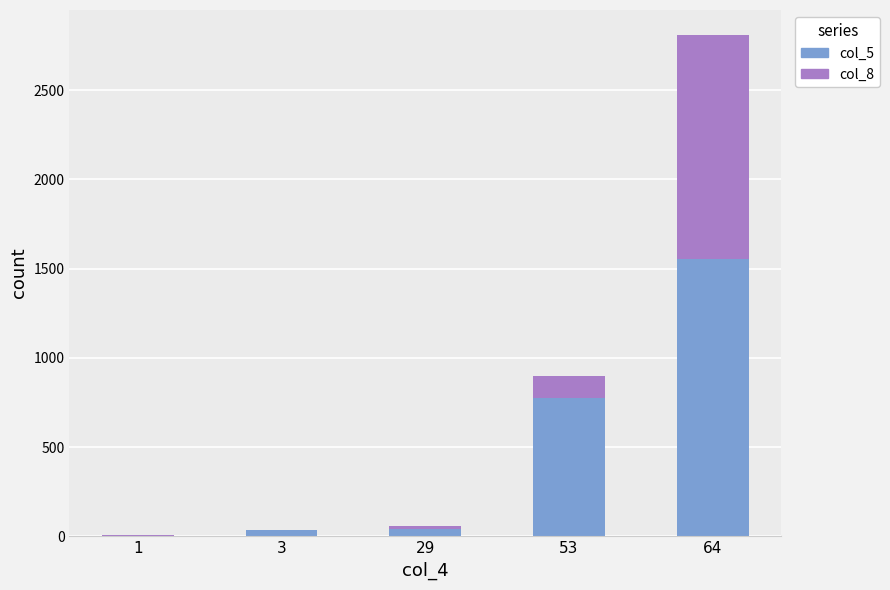

True or false: col_5 has a value of 2154 at 64.

False